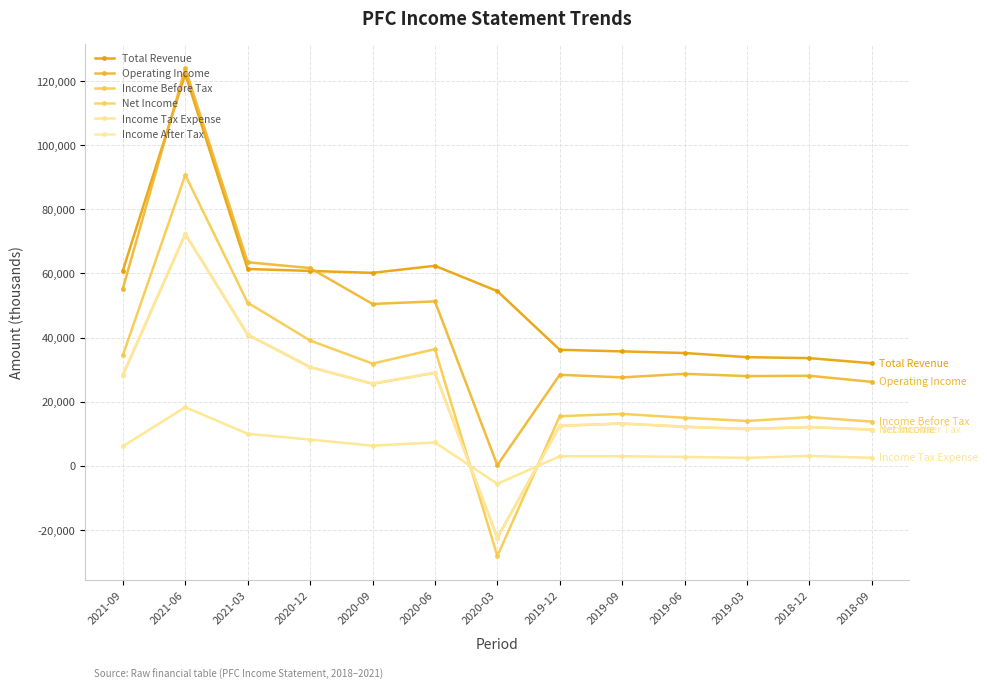

What is the approximate value of Income After Tax at 2018-12?

12100